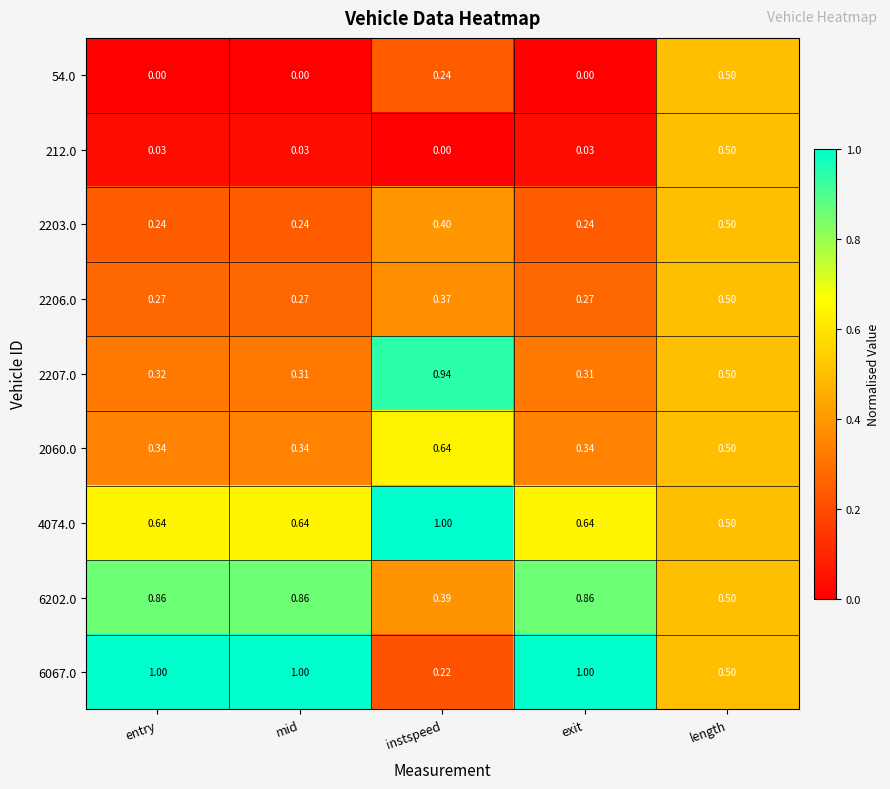

At which label is 6202.0 closest to 0?

instspeed